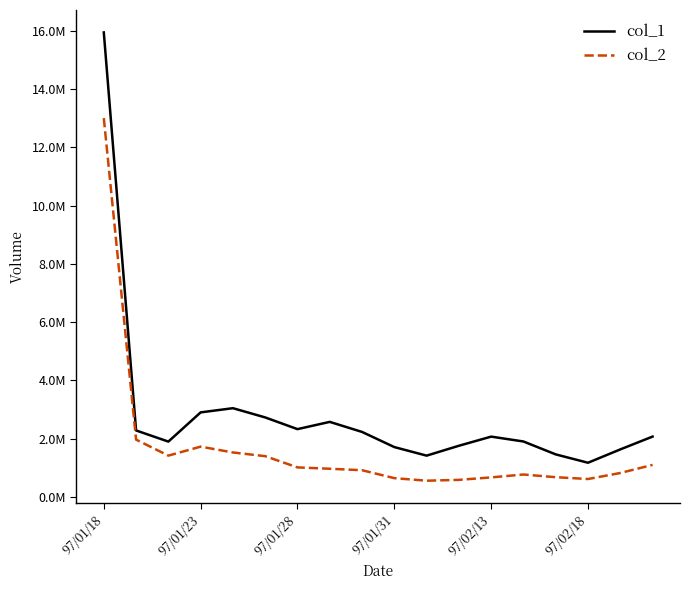

At which label does col_1 first exceed 2071000?

97/01/18